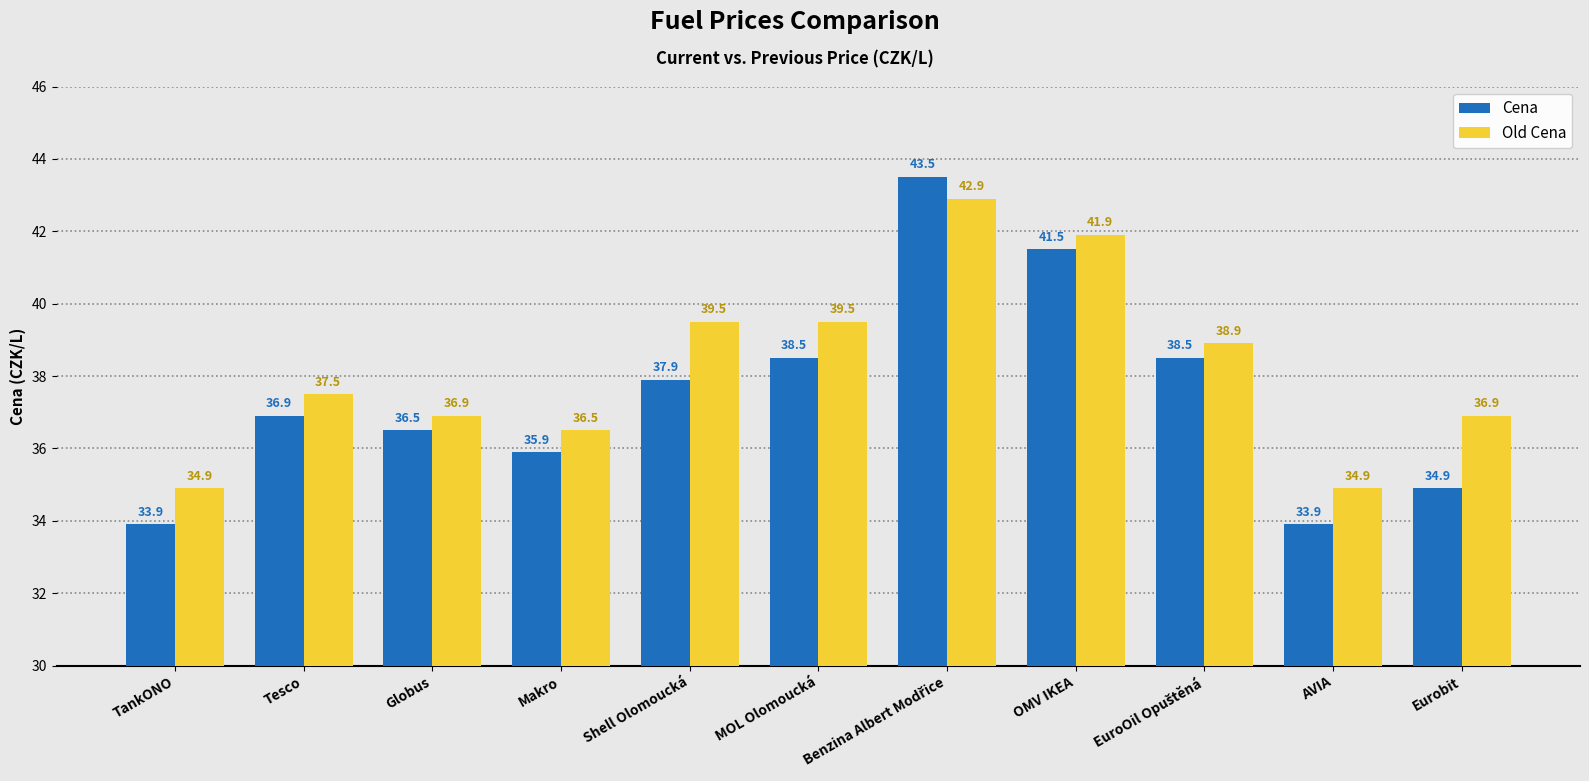

What is the value of the Old Cena bar at the 4th from the left?

36.5